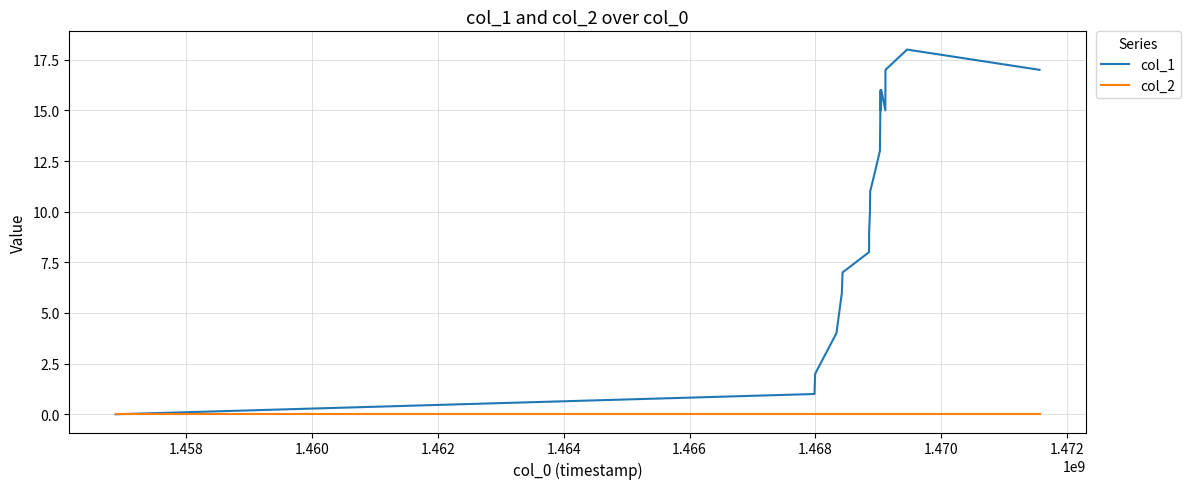

Rank the series by their average value, from lowest to highest.

col_2, col_1